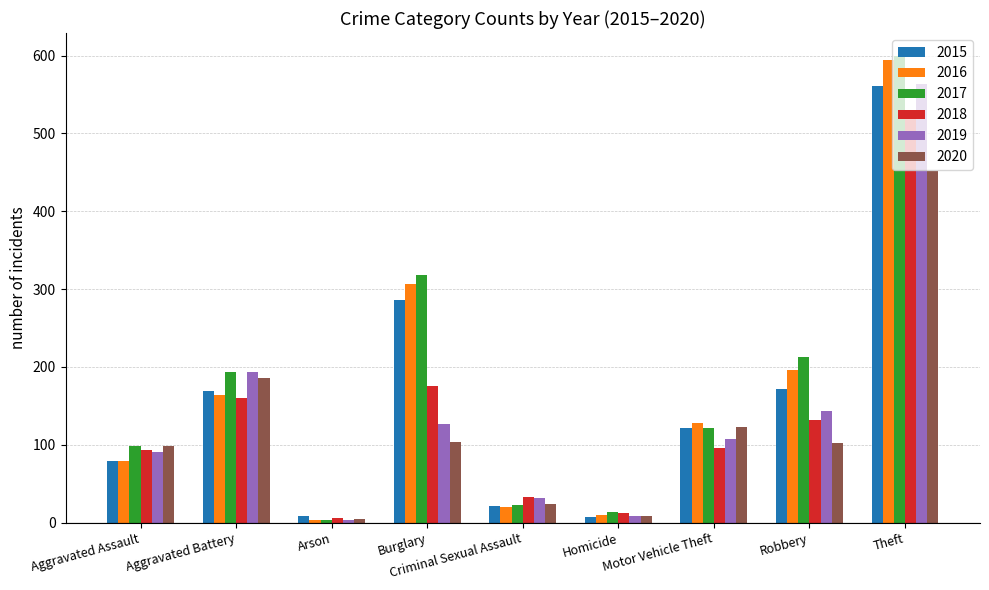

At which category is the sum across all series the highest?

Theft